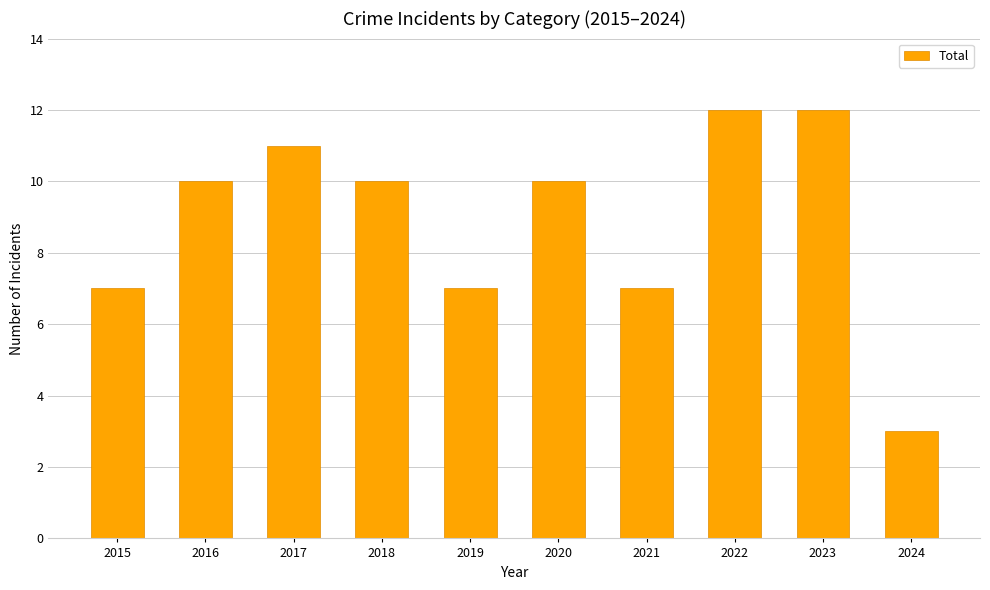

What is the difference between the second highest and minimum values?

9